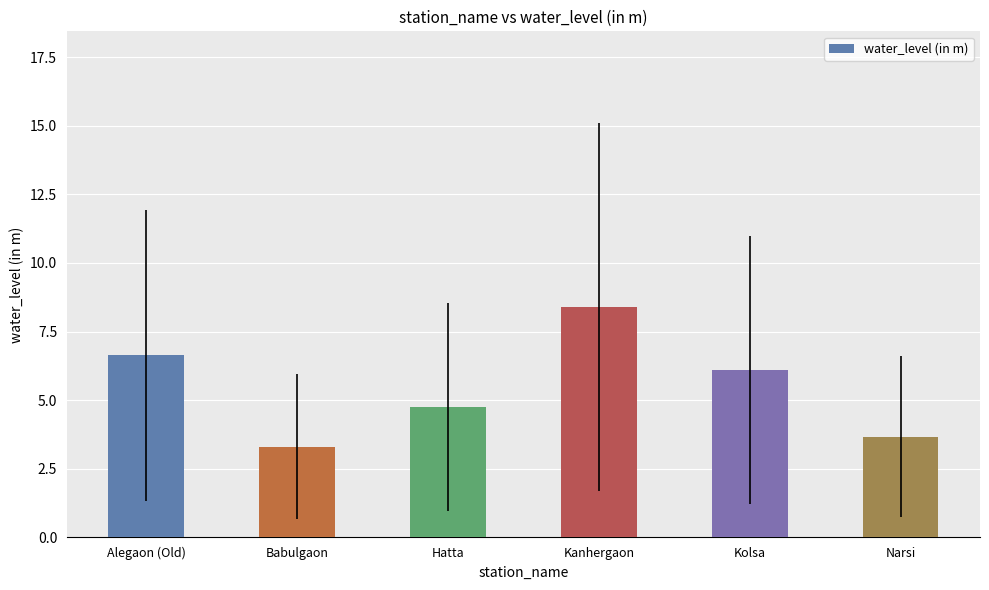

Which label corresponds to the largest value in the chart?

Kanhergaon